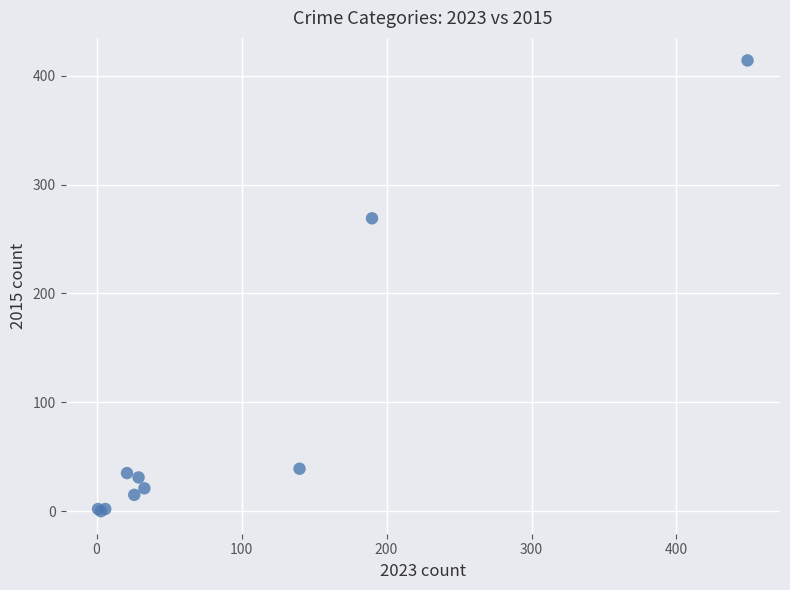

What Y value in the scatter plot is closest to 207?

269